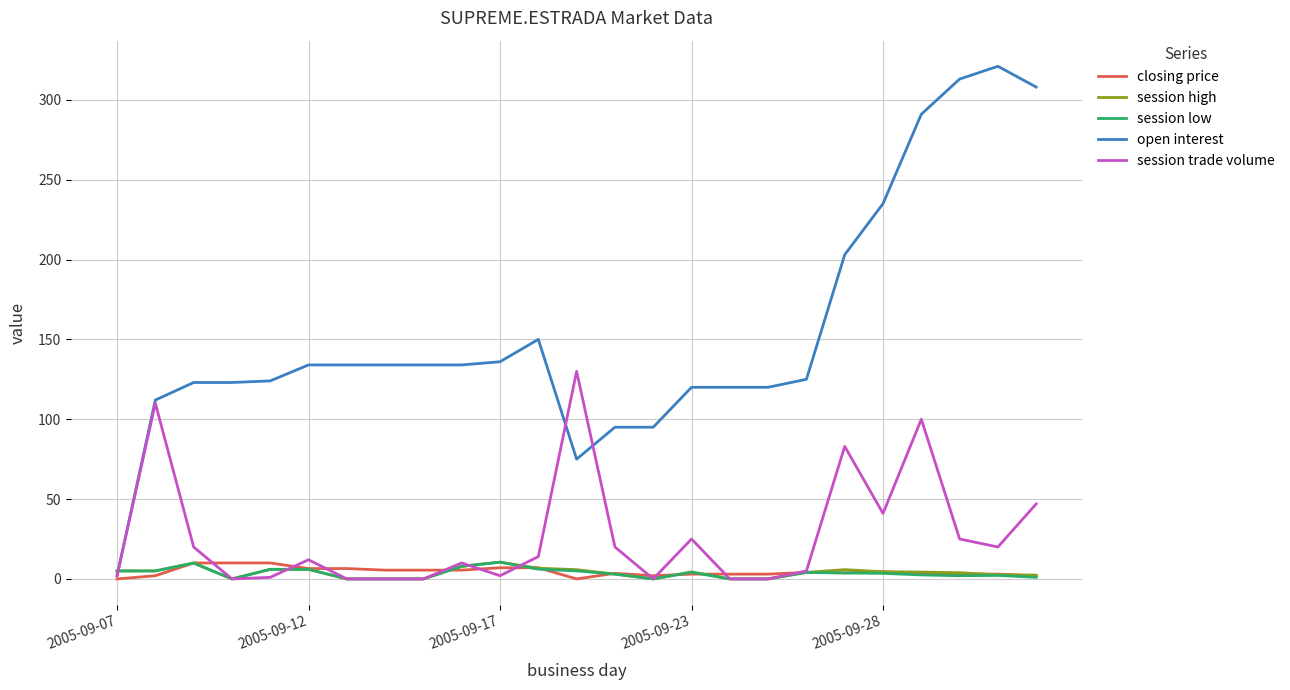

How many intersections are there between open interest and session high?

1